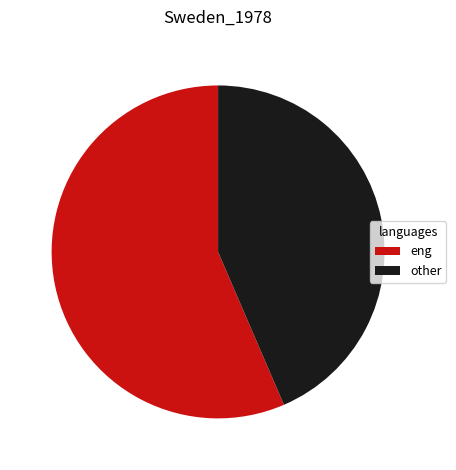

Which category has the biggest portion of the pie?

eng